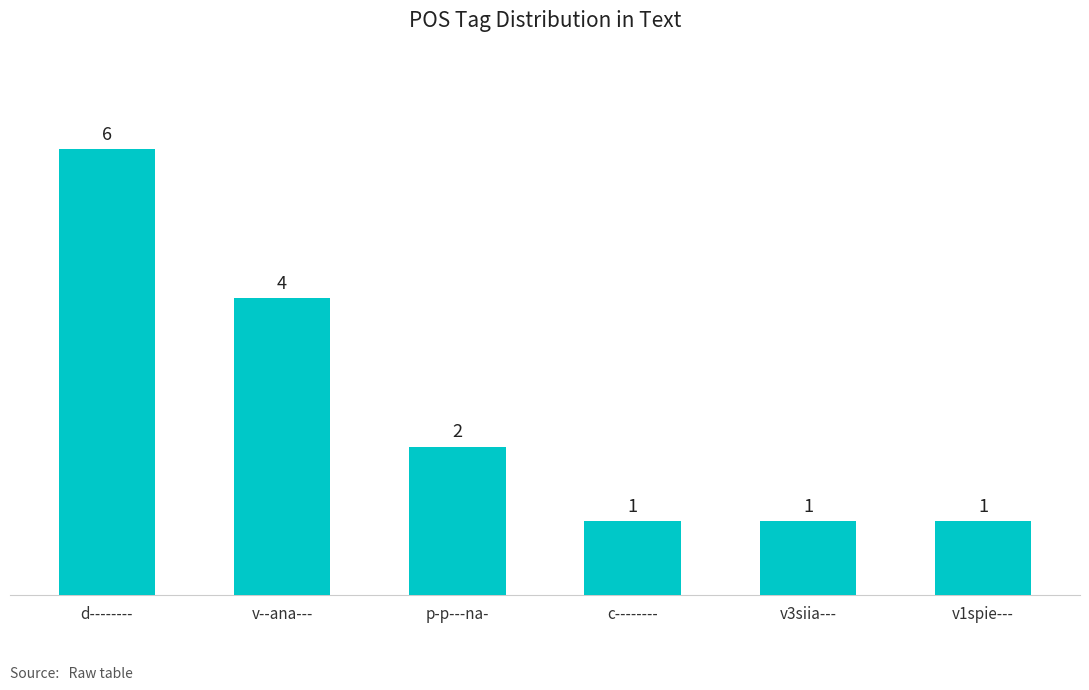

Are the bars grouped side by side (vs. stacked)?

No